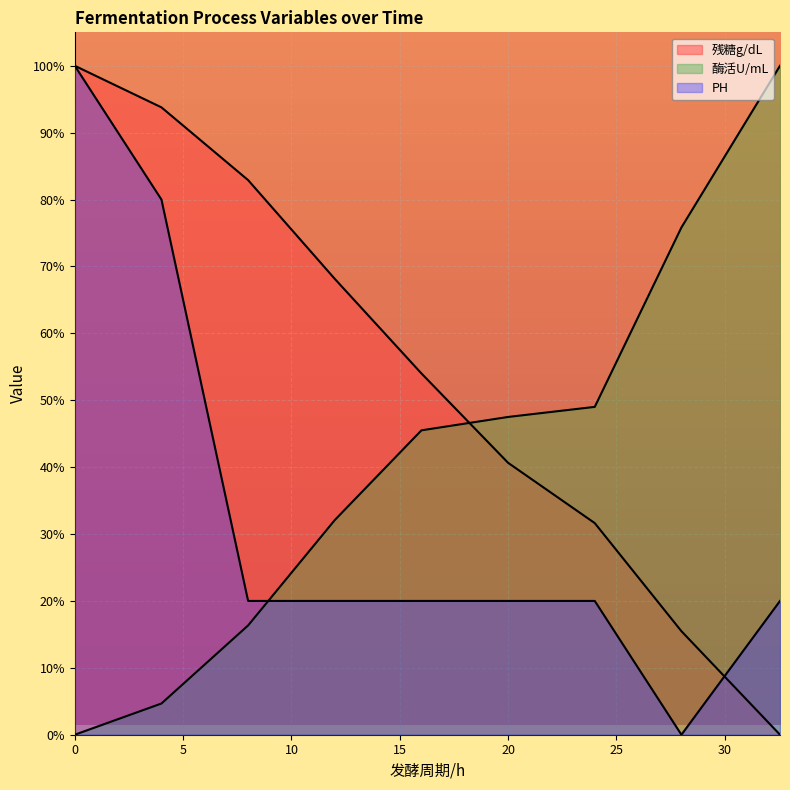

Which series has the widest spread of values?

残糖g/dL